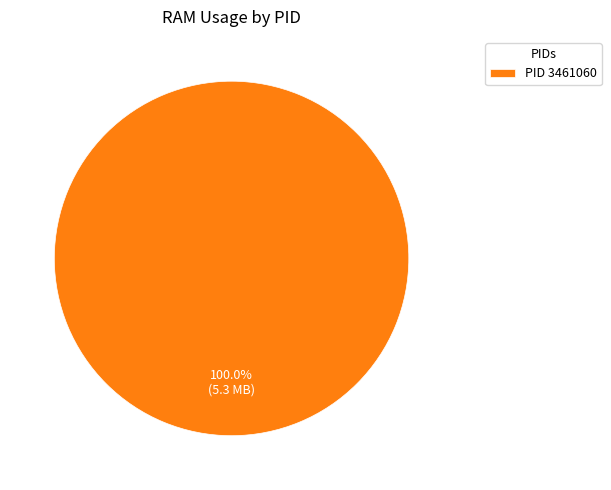

Rank the categories by value from lowest to highest.

PID 3461060